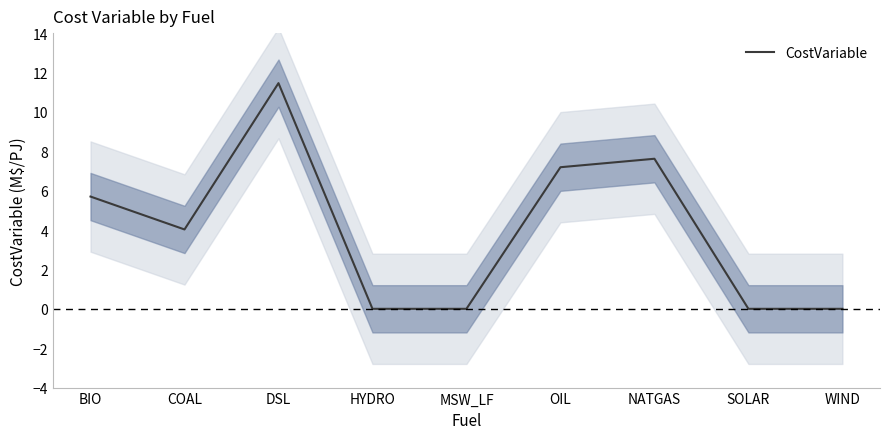

Approximately how many times larger is the value at NATGAS compared to COAL?

1.9